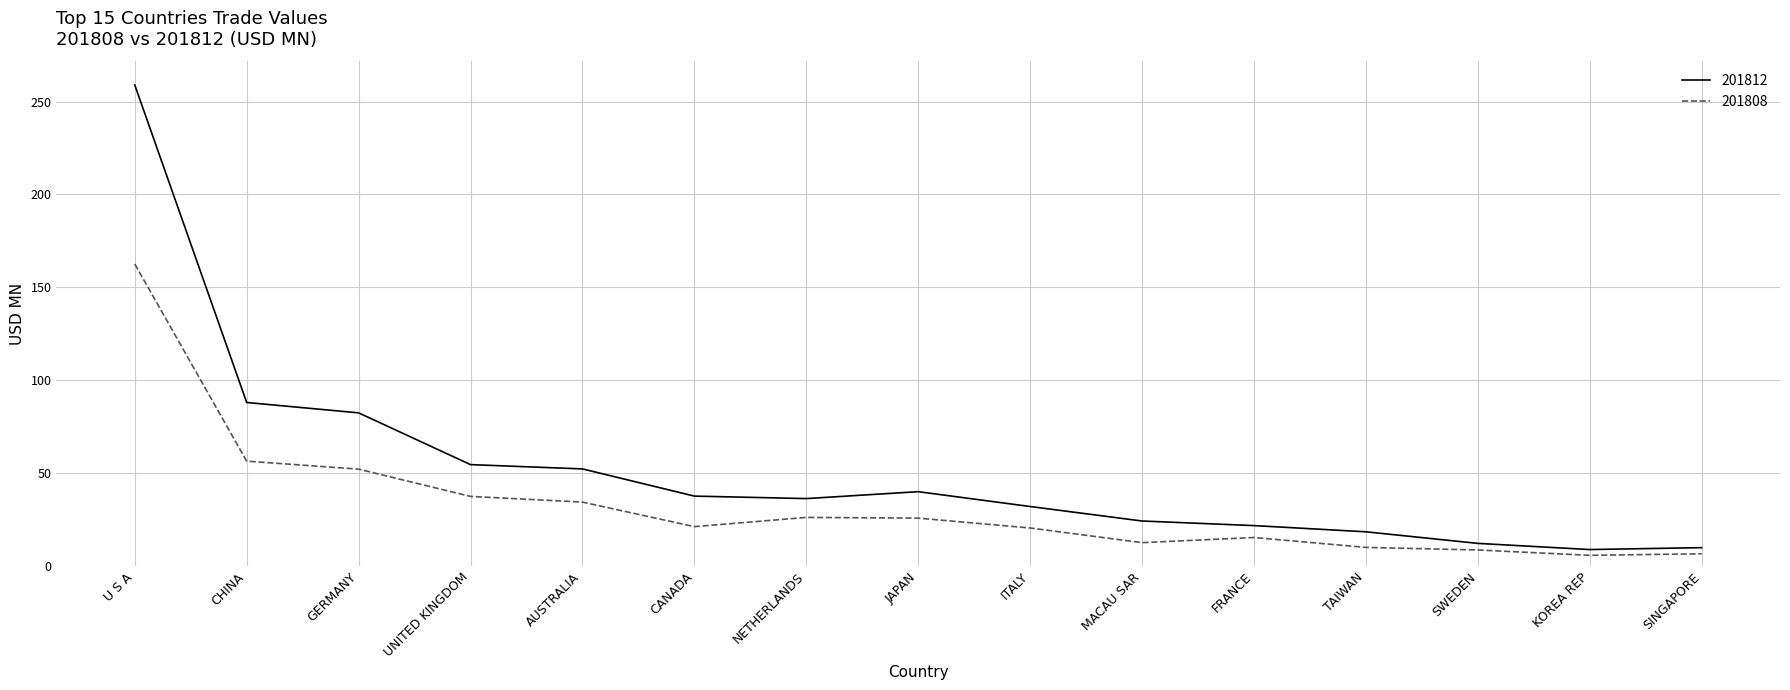

What is the difference between the highest and lowest values at SINGAPORE?

3.3